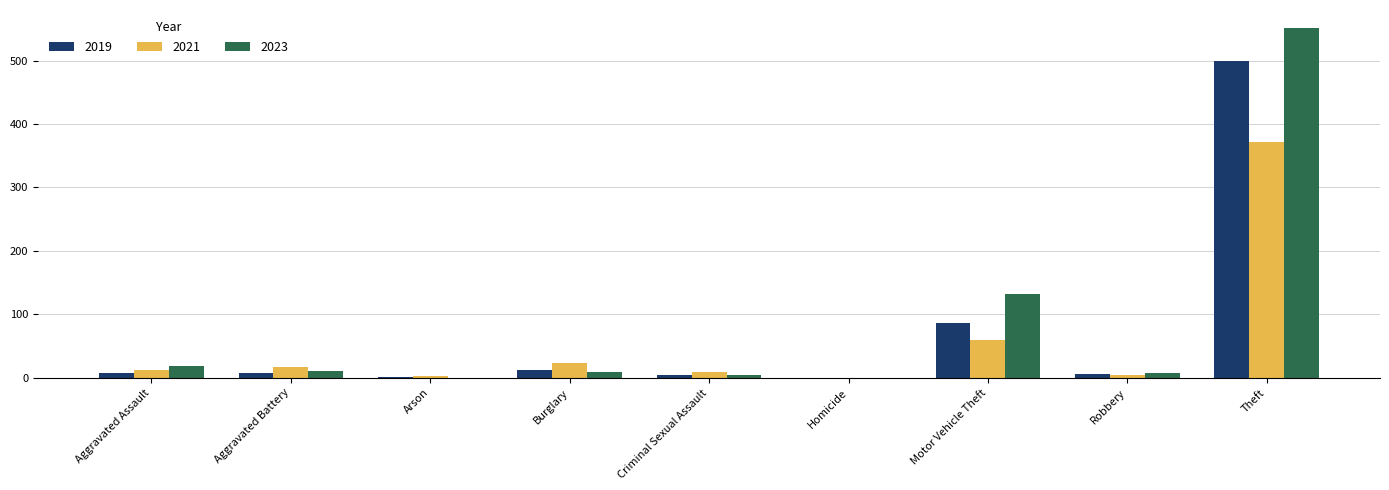

What is the spread (max minus min) of values at Aggravated Assault?

12